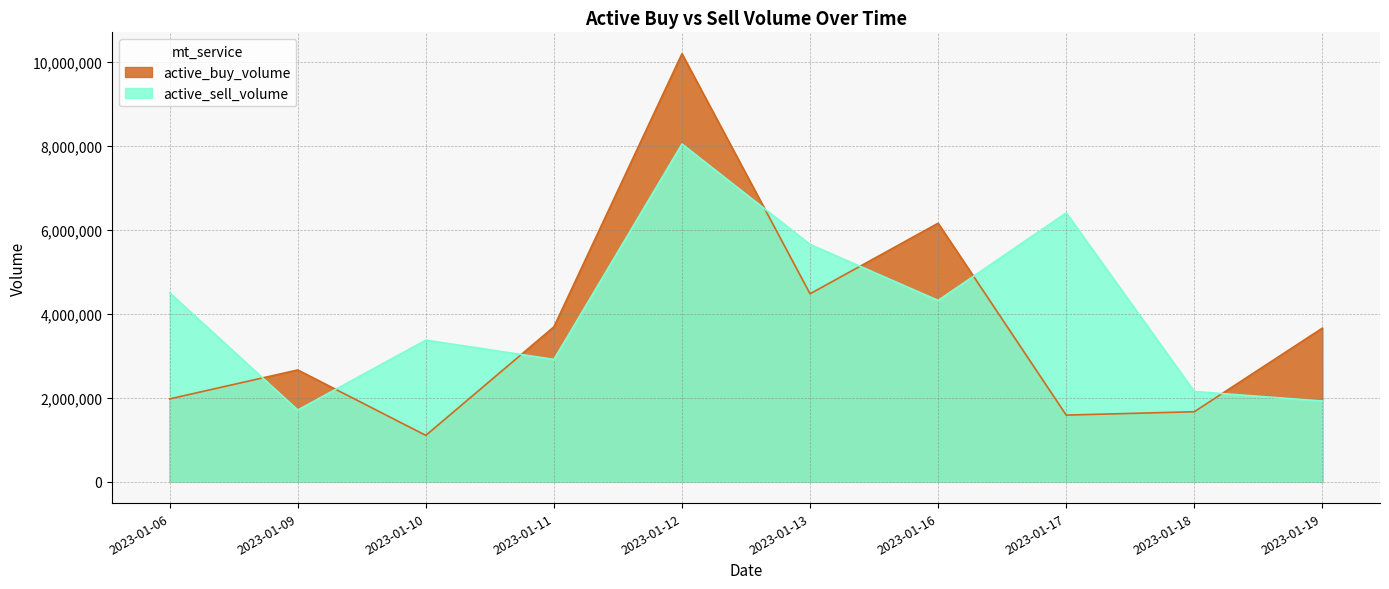

Rank the series by their maximum value, from highest to lowest.

active_buy_volume, active_sell_volume